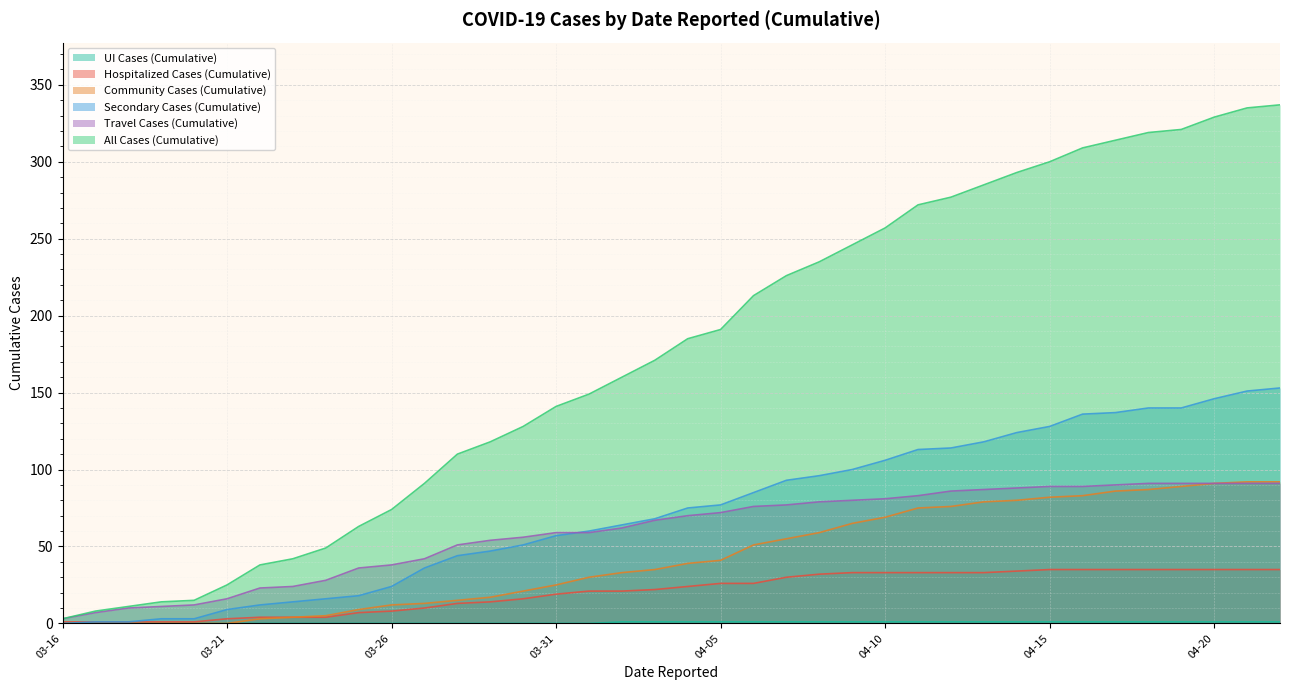

What is the greatest value displayed?

337